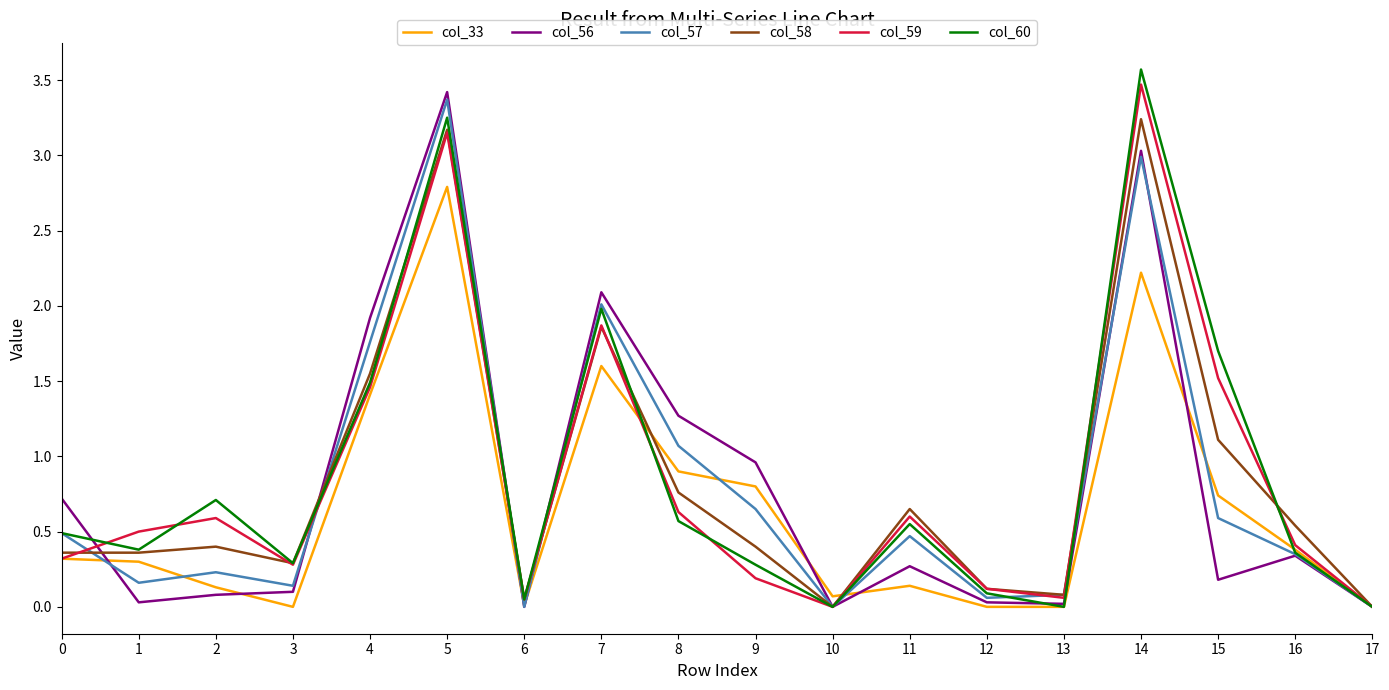

What value does the col_58 series have at 15?

1.1